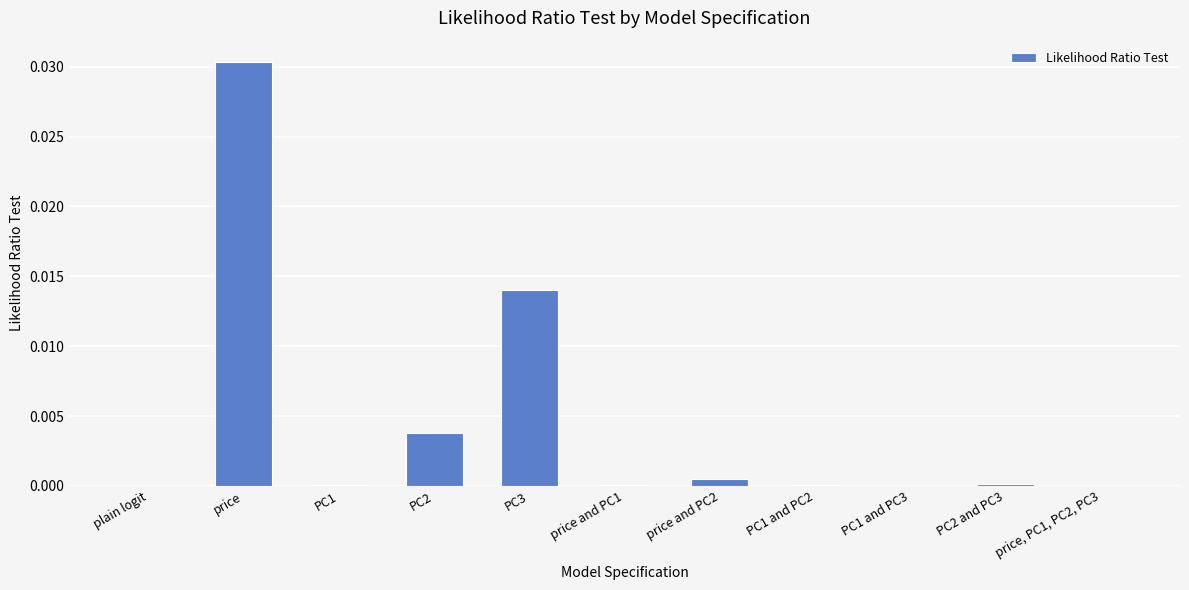

At which category does the chart reach its peak across all series?

price